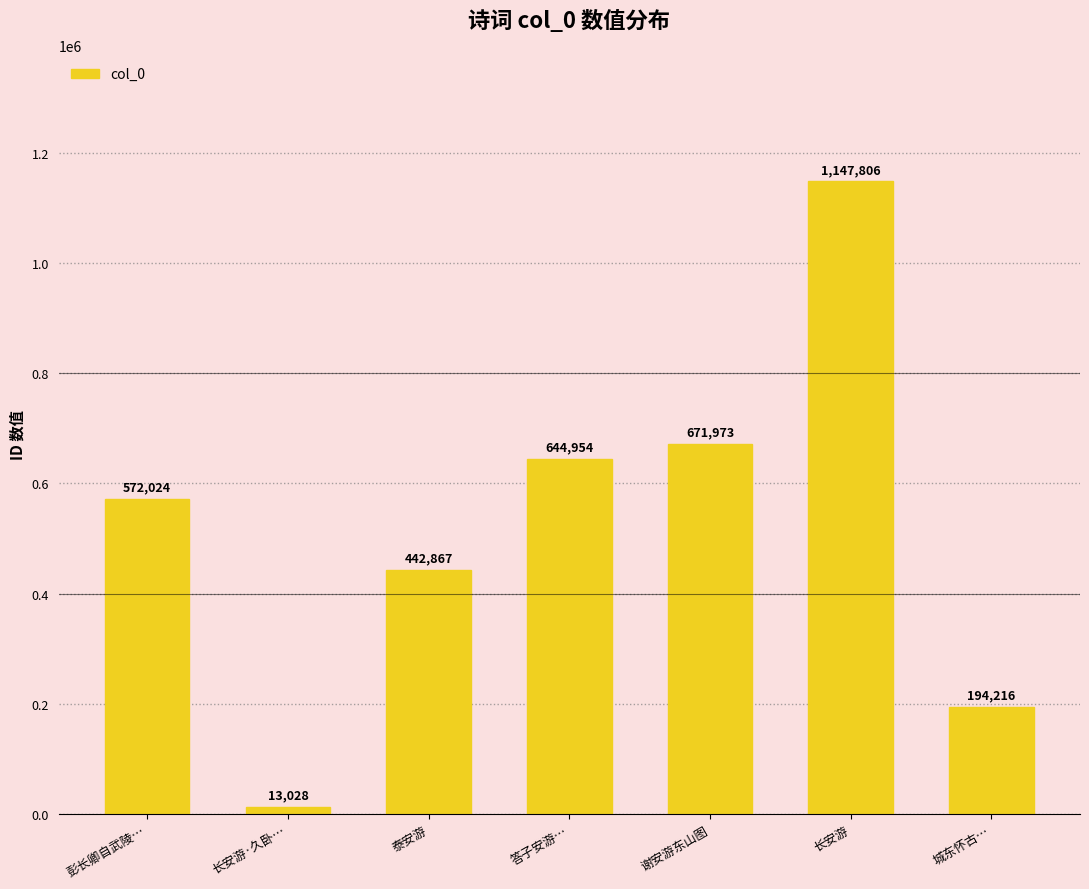

How many series are shown in this chart?

1